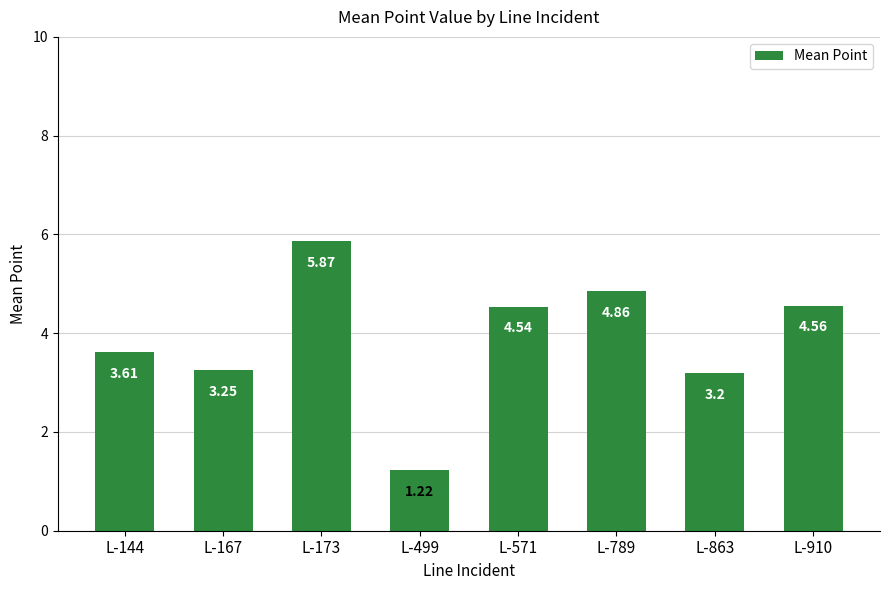

Where does the data first go above 4?

L-173